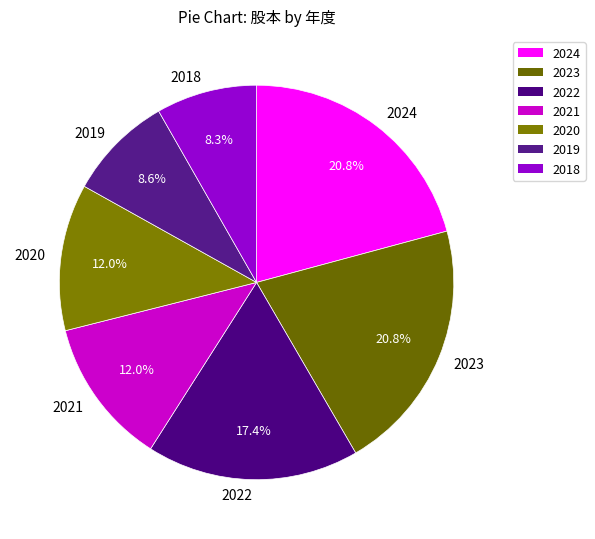

Which has a higher value, 2023 or 2022?

2023